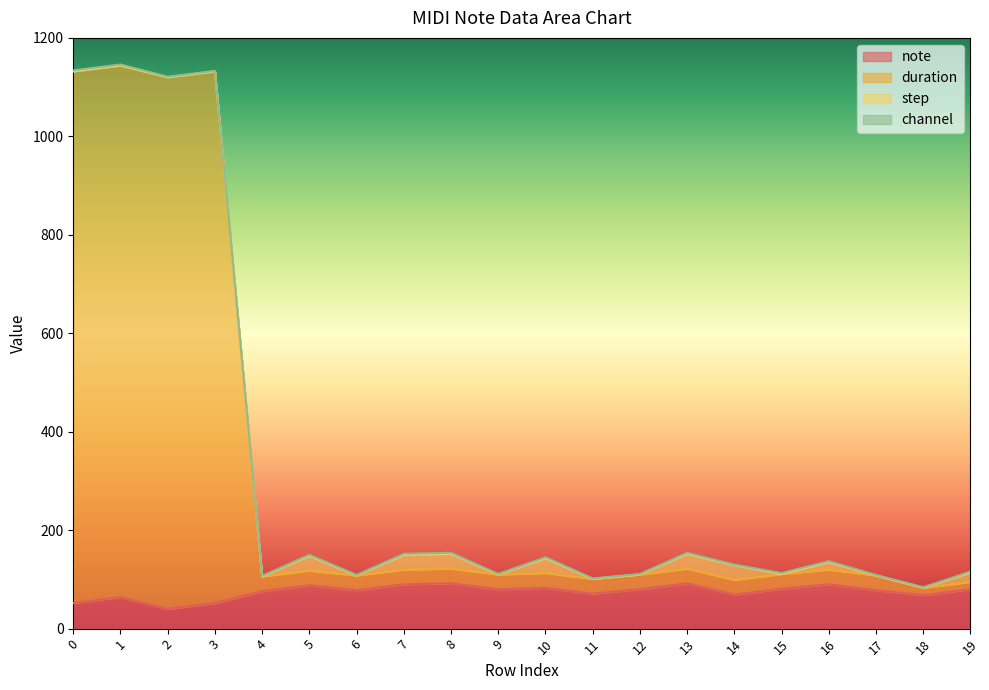

How many categories are shown in the chart?

20